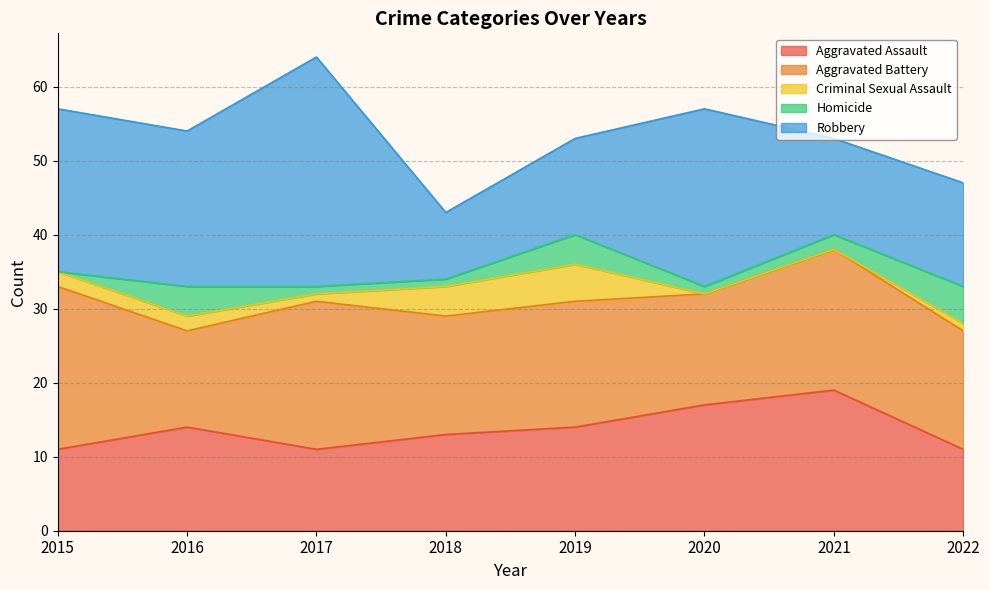

True or false: Criminal Sexual Assault has a value of 2 at 2016.

True